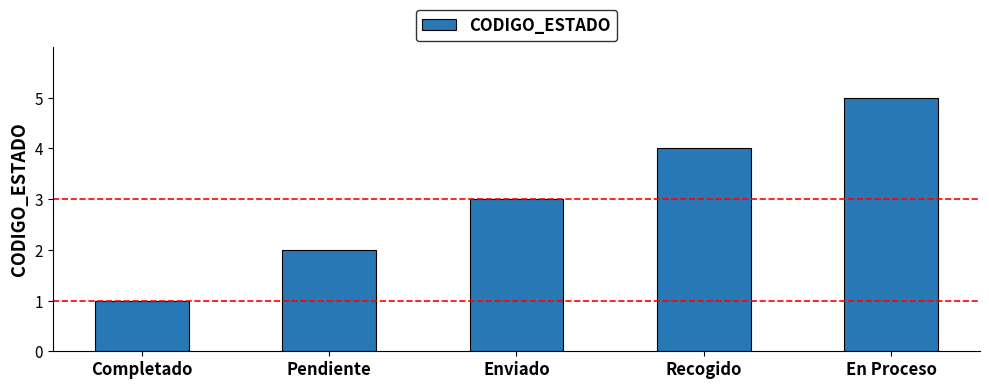

What is the greatest value displayed?

5